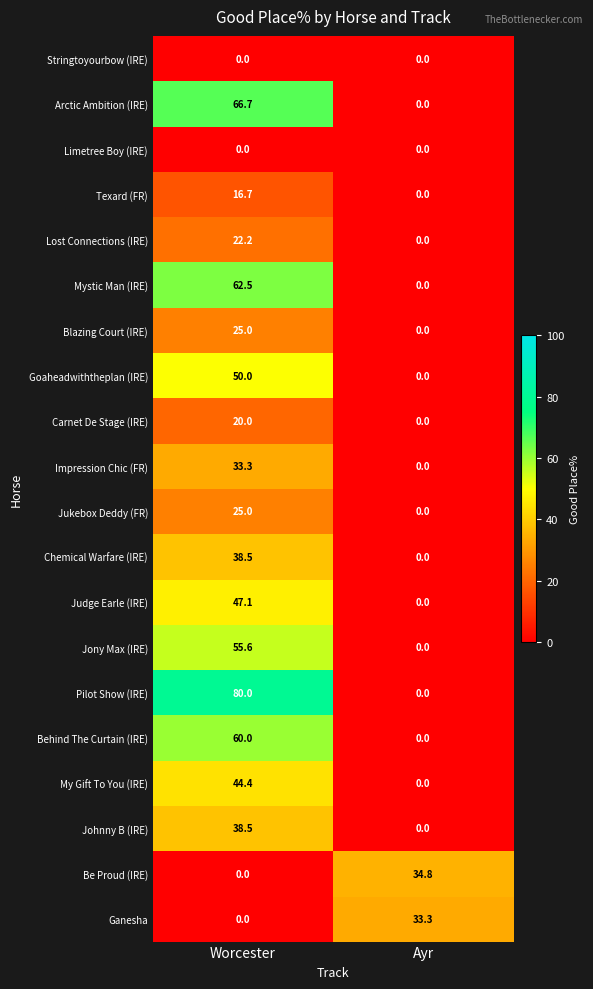

What is the difference between the highest and lowest values at Worcester?

80.0